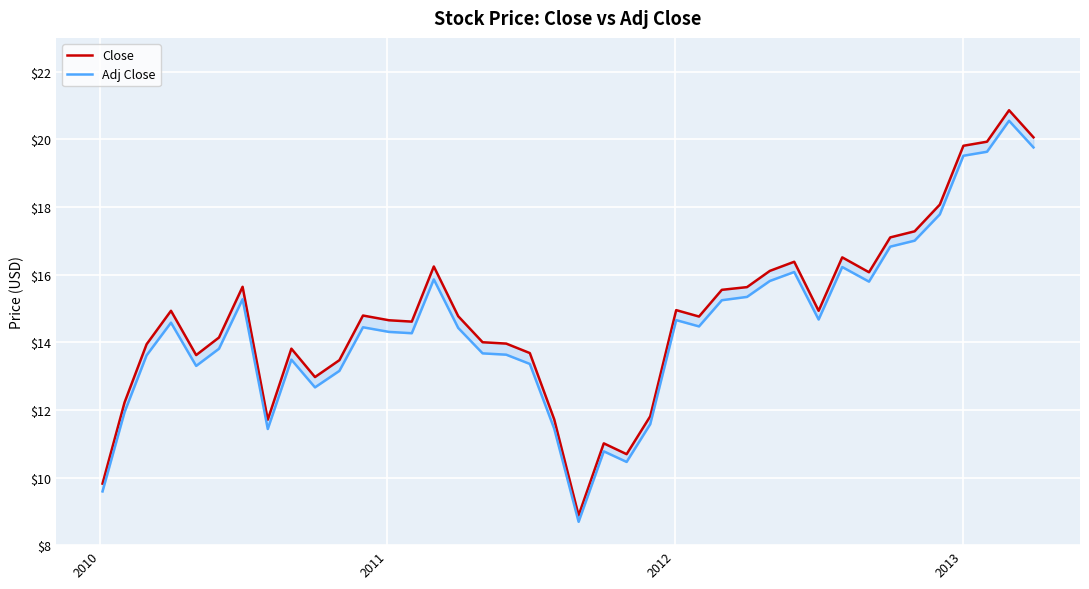

True or false: Adj Close and Close intersect in this chart.

False